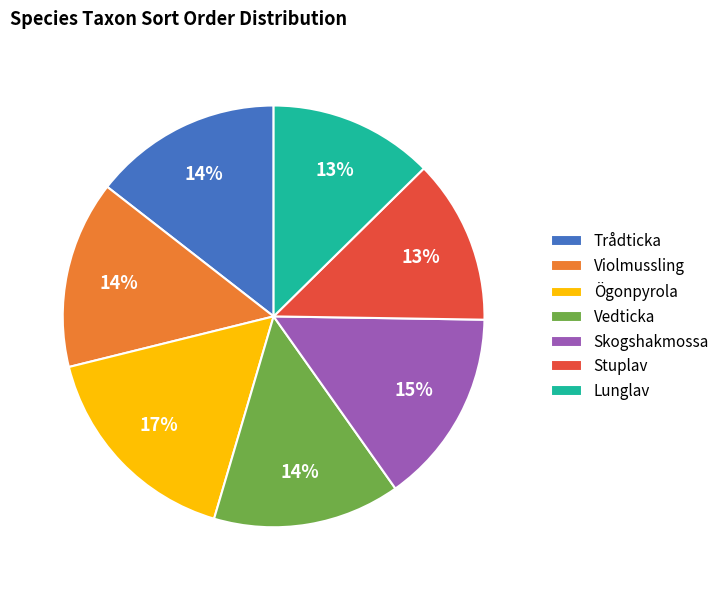

The Skogshakmossa slice represents 22% of the pie. True or false?

False